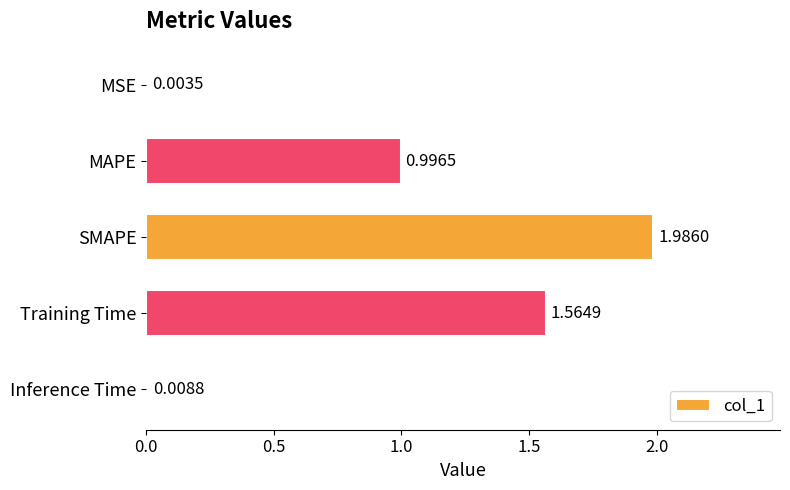

Between Training Time and SMAPE, which is larger?

SMAPE